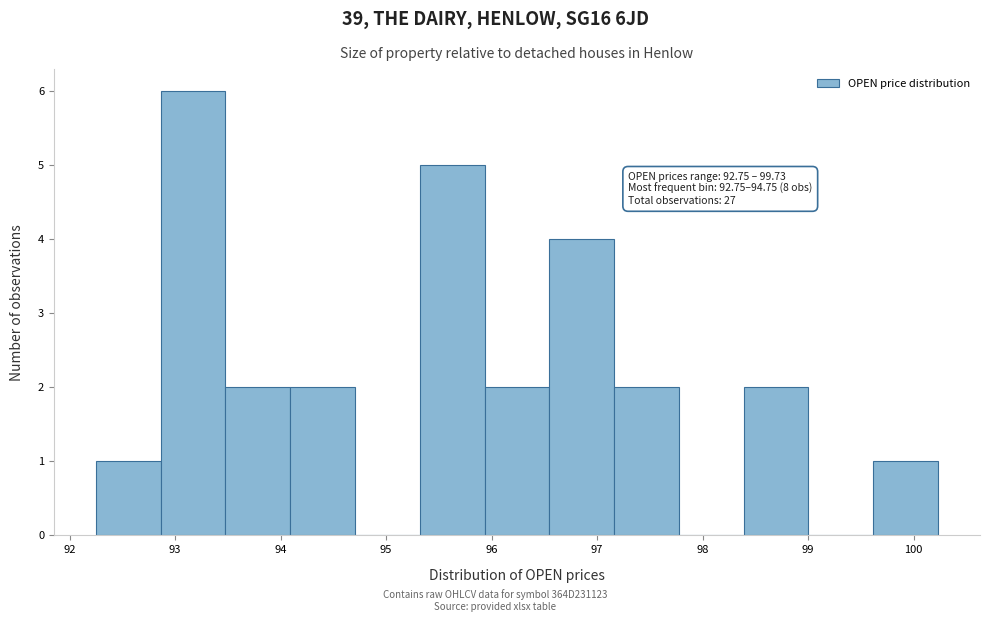

Which range on the x-axis has the tallest bar?

92.9 to 93.5